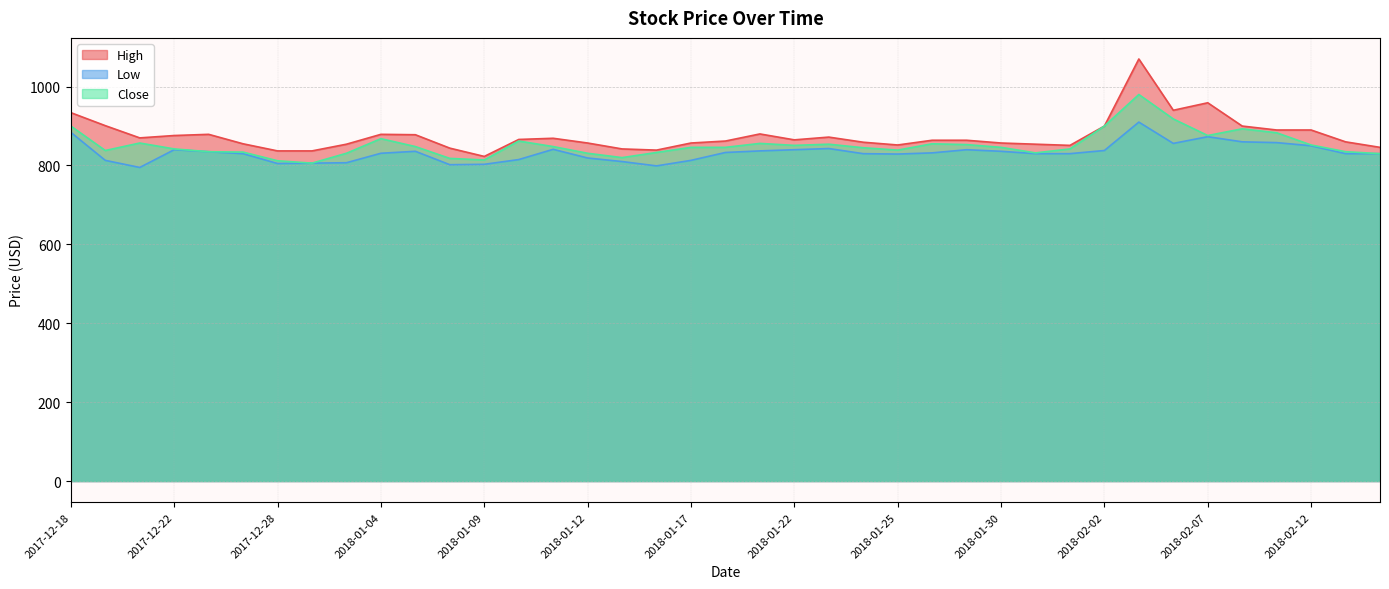

How many values in the Close series exceed 846?

18